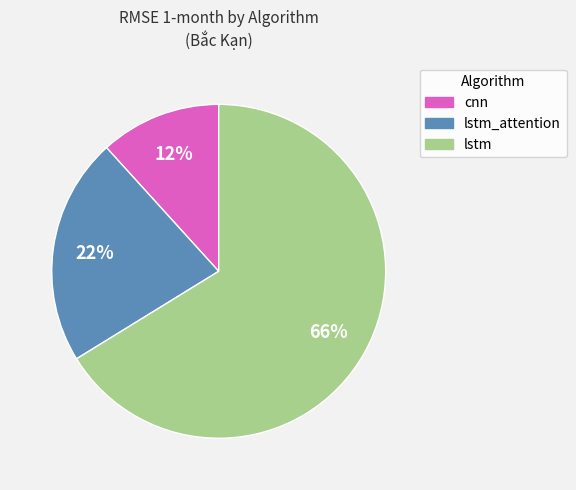

Does any single category account for the majority?

Yes